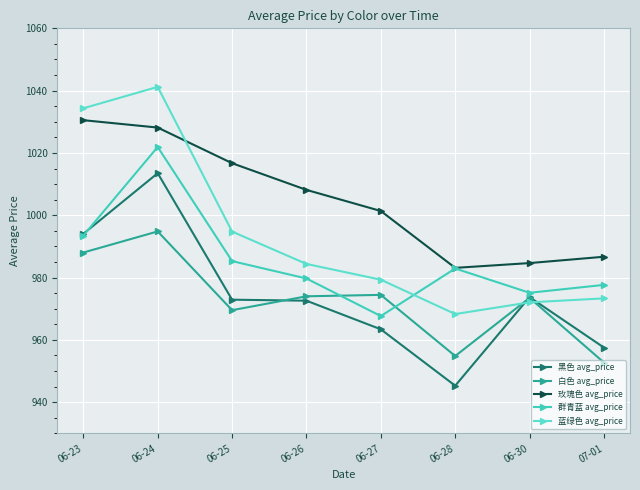

What are all the series names shown in the legend?

黑色 avg_price, 白色 avg_price, 玫瑰色 avg_price, 群青蓝 avg_price, 蓝绿色 avg_price